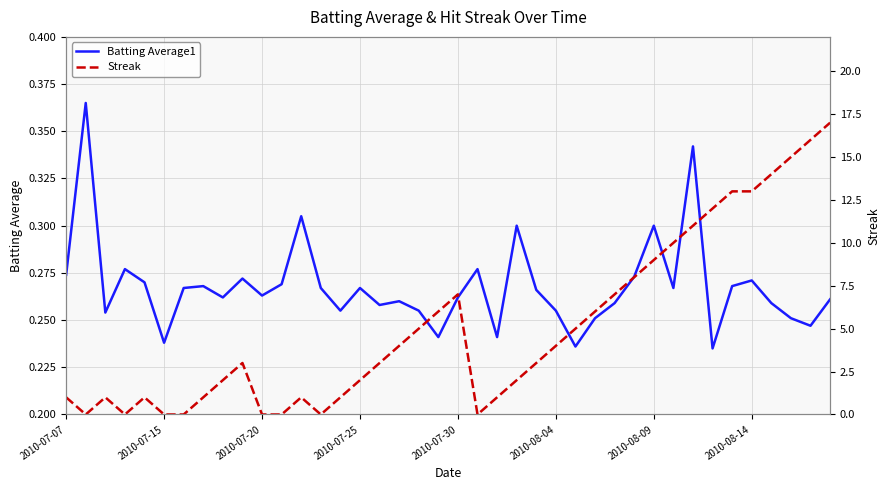

What is the difference between the maximum and second lowest values in the Batting Average1 series?

0.1